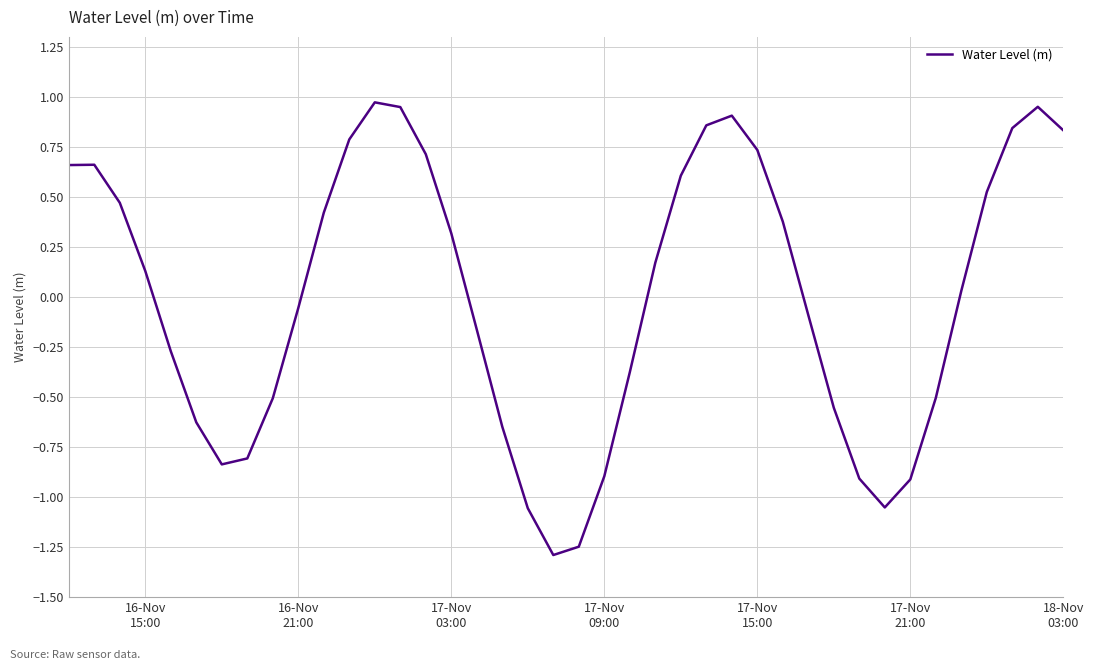

What is the difference between the maximum and minimum values?

2.3